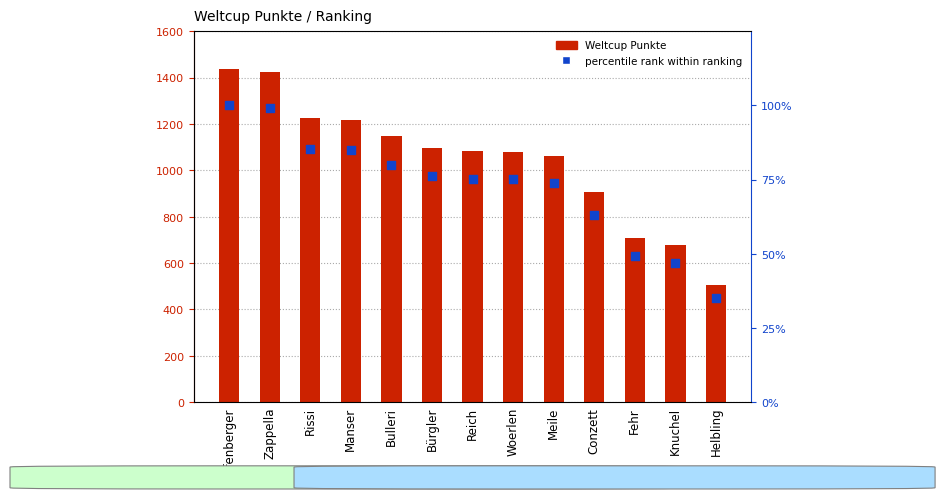

At how many categories does at least one series exceed 378?

13